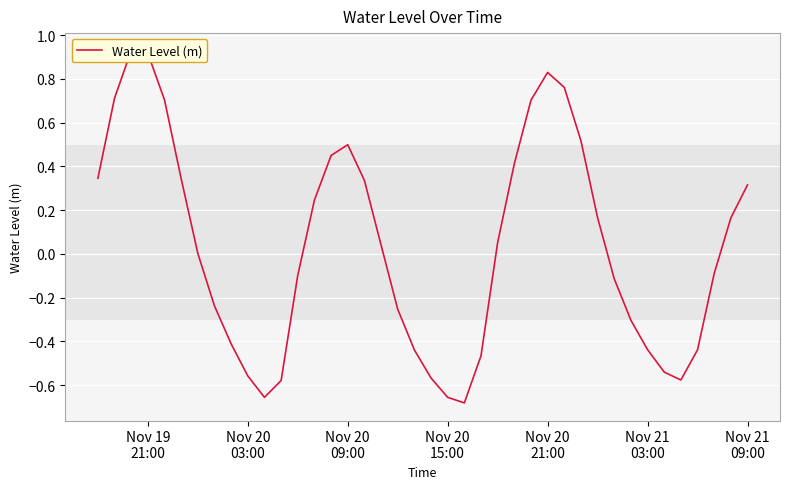

How many lines are shown in the chart?

1